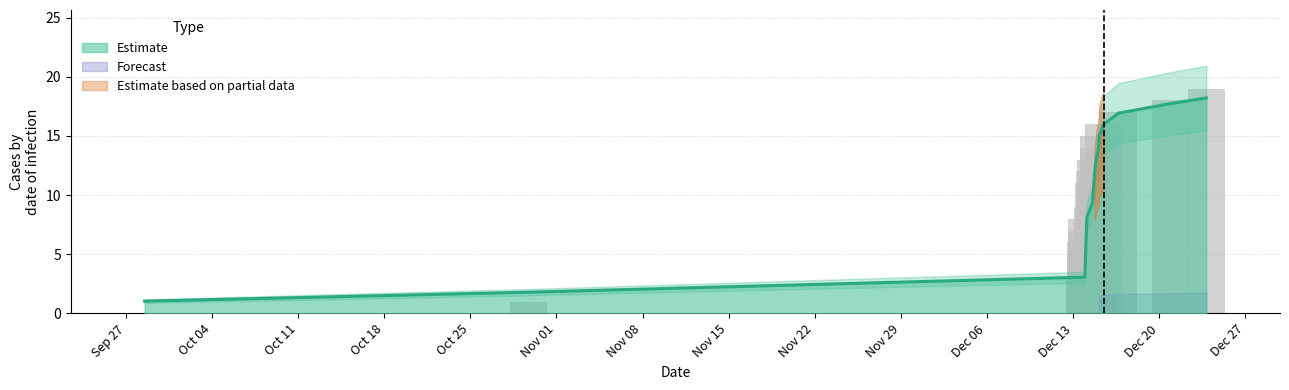

How many data points does each series have?

17